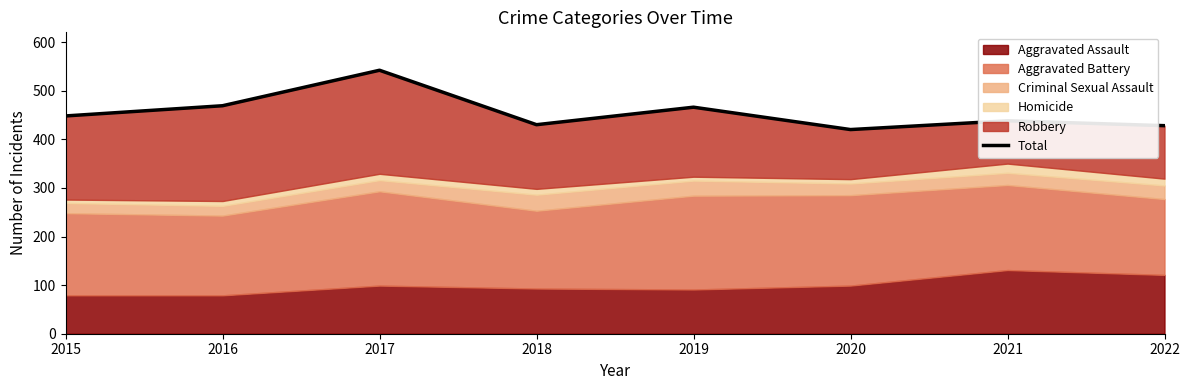

List the labels in order of value, smallest first.

2020, 2022, 2018, 2021, 2015, 2019, 2016, 2017